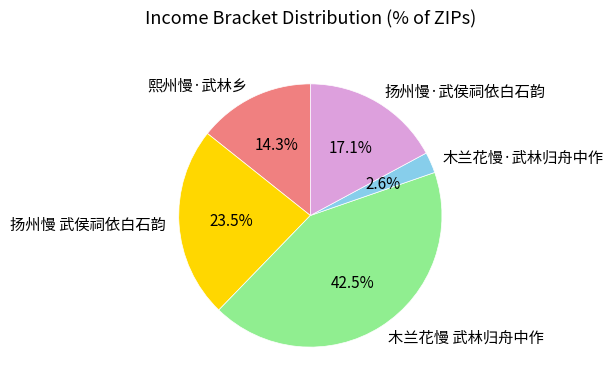

Count the number of slices in the pie.

5